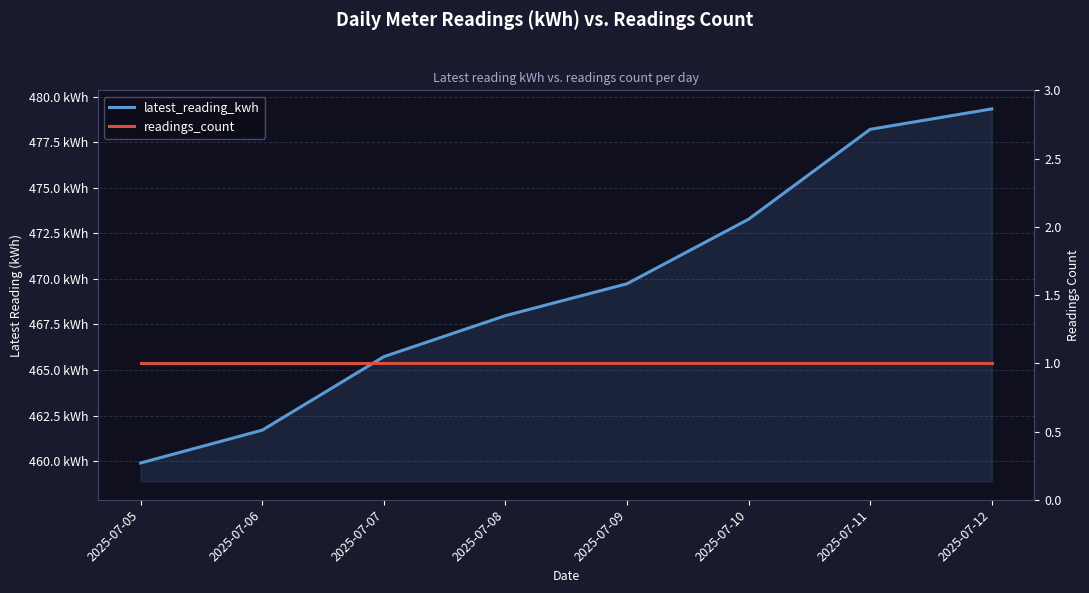

Where is readings_count nearest to the value 1?

2025-07-05